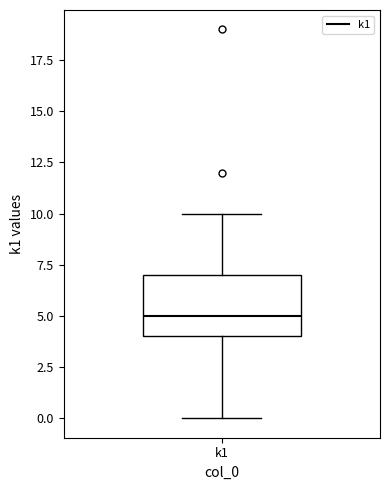

Where does the upper whisker of the box for k1 end on the y-axis? The values are not printed on the chart, so give them approximately, as read against the axis.

10